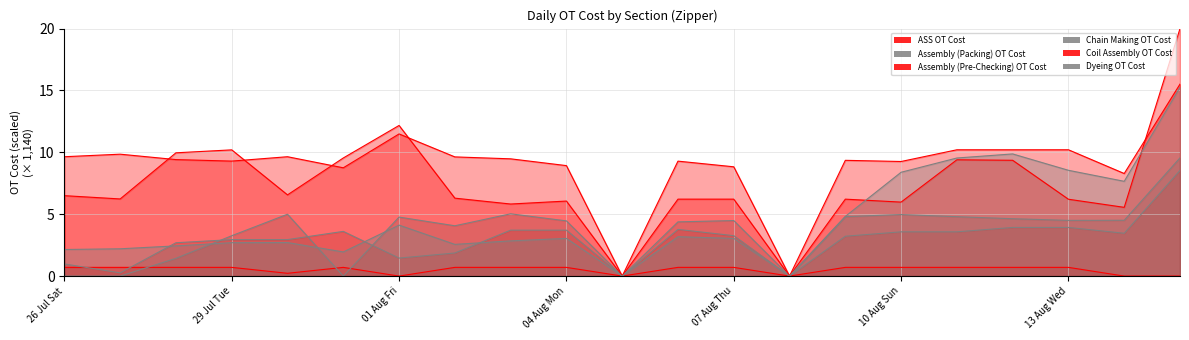

What is the maximum value for Coil Assembly OT Cost?

15.5